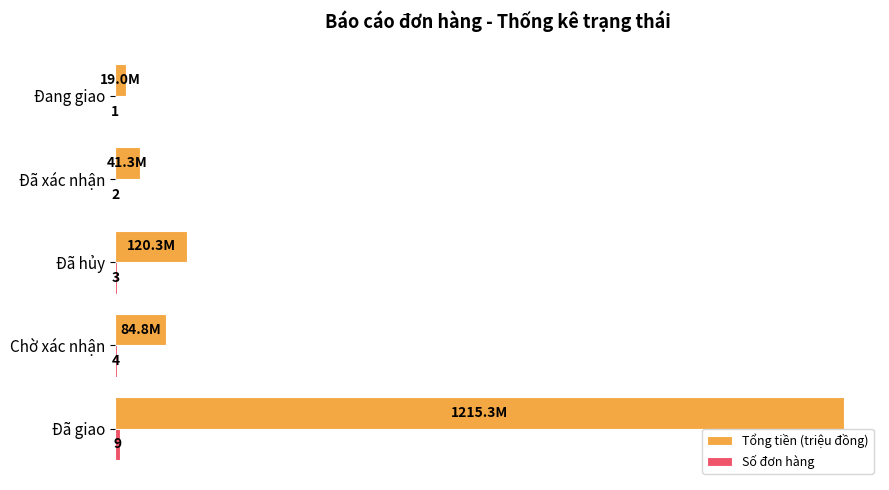

Which series changed the most between Chờ xác nhận and Đã hủy?

Tổng tiền (triệu đồng)